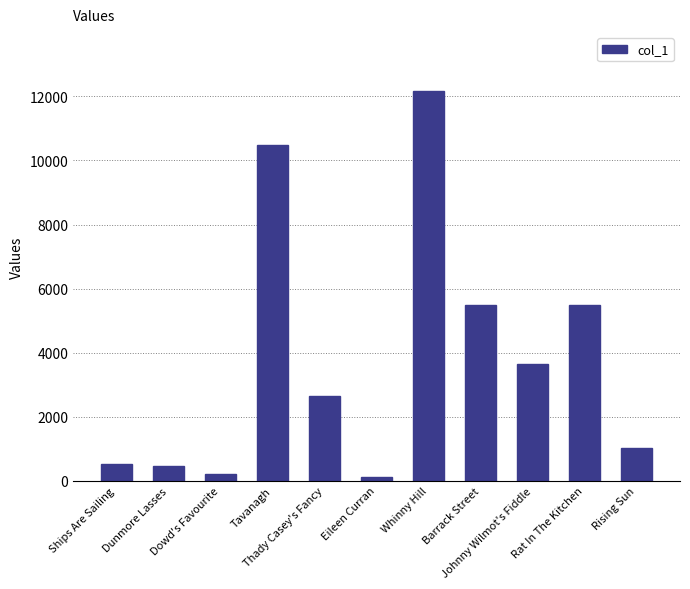

Where does the data first go above 2663?

Tavanagh